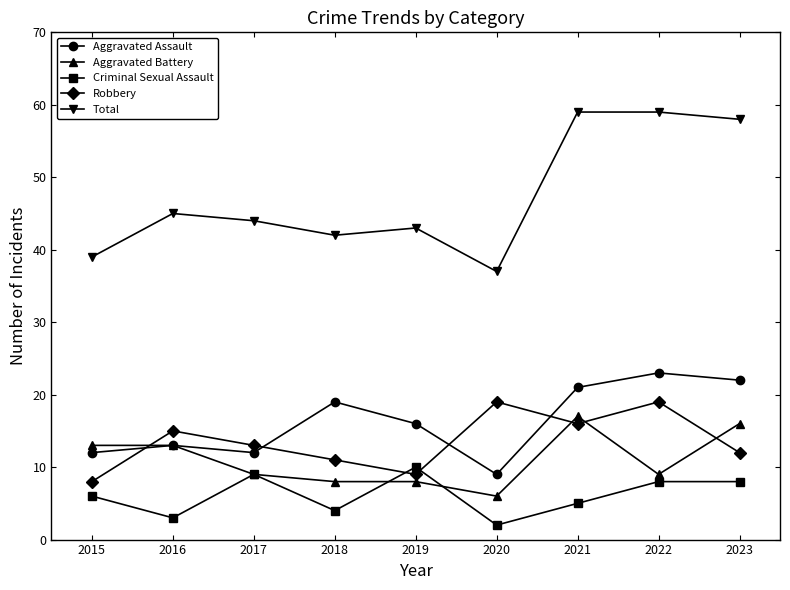

Which series changed the most between 2016 and 2020?

Total